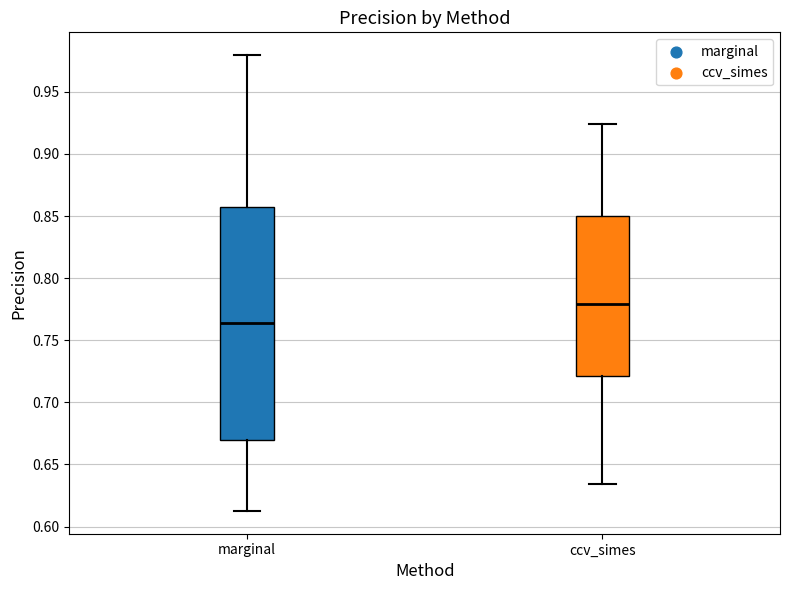

Reading left to right, read every box against the y-axis: the position of its median line, the range the box covers, and the ends of its whiskers. The values are not printed on the chart, so give them approximately, as read against the axis.

marginal: median 0.765, box 0.670 to 0.860, whiskers 0.615 to 0.980
ccv_simes: median 0.780, box 0.720 to 0.850, whiskers 0.635 to 0.925